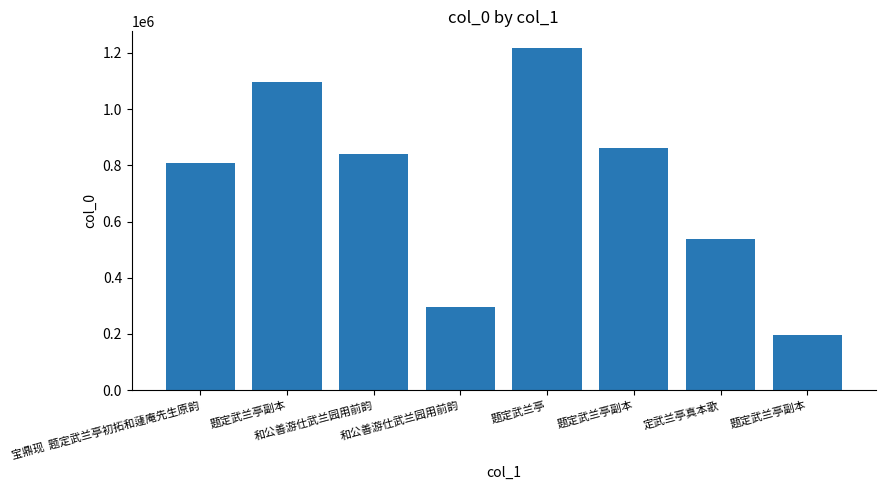

Rank the categories by value from highest to lowest.

题定武兰亭, 题定武兰亭副本, 题定武兰亭副本, 和公善游仕武兰园用前韵, 宝鼎现  题定武兰亭初拓和蘧庵先生原韵, 定武兰亭真本歌, 和公善游仕武兰园用前韵, 题定武兰亭副本